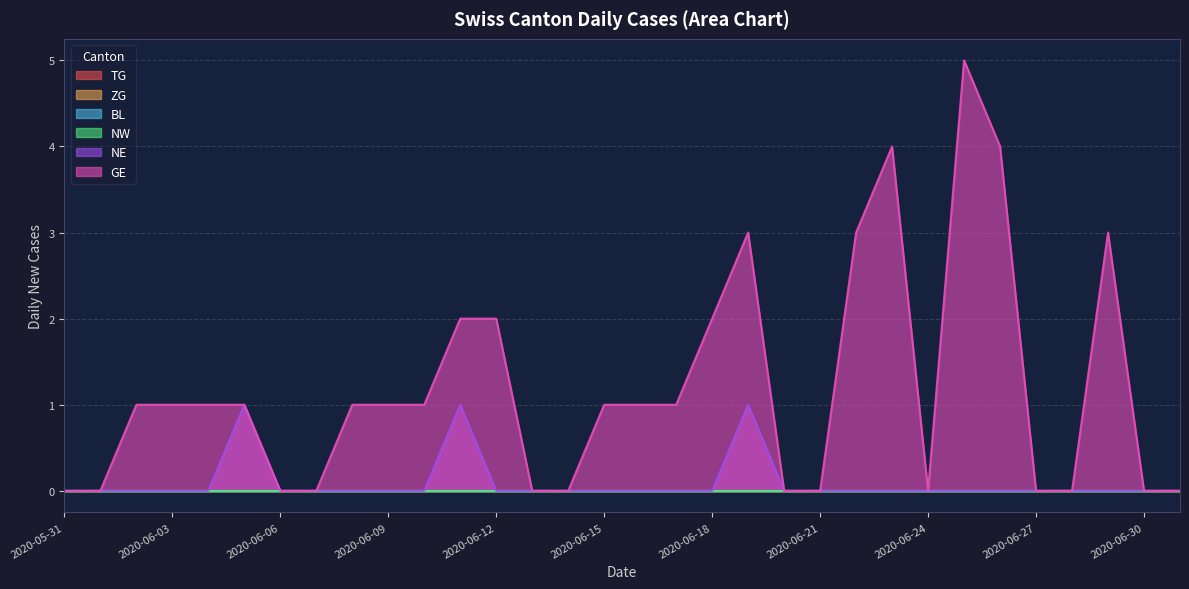

What is the label of the 19th point from the right?

2020-06-13